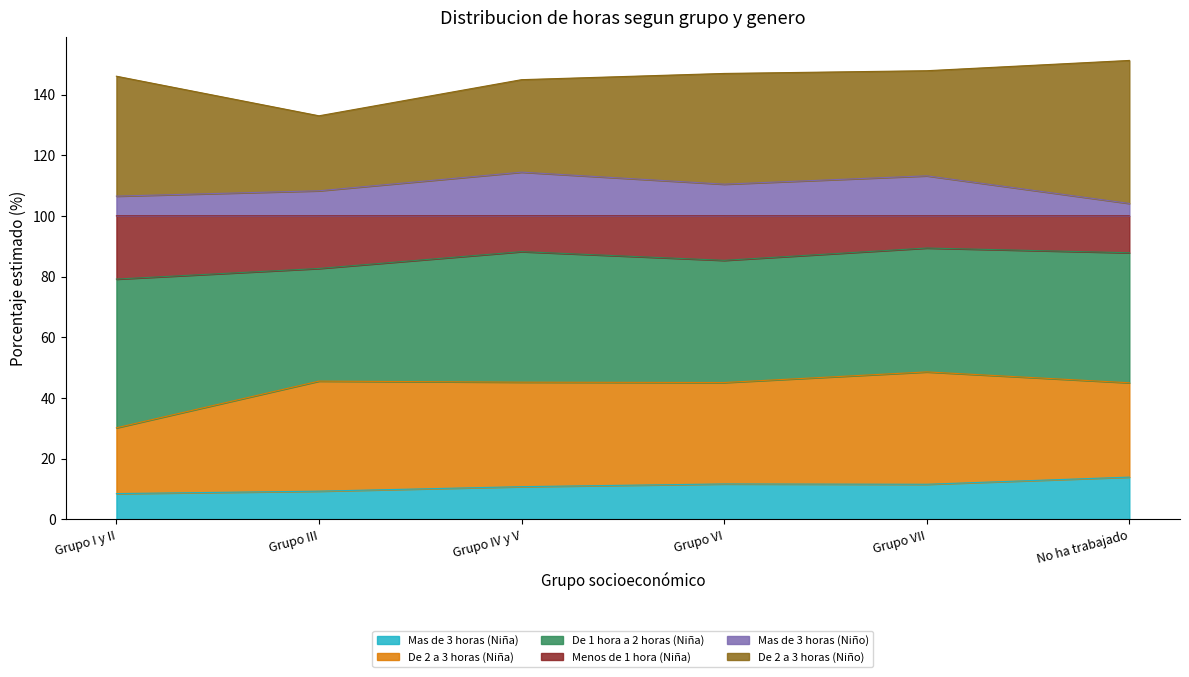

Is it true that Mas de 3 horas (Niño) equals 27.0 at Grupo VI?

False